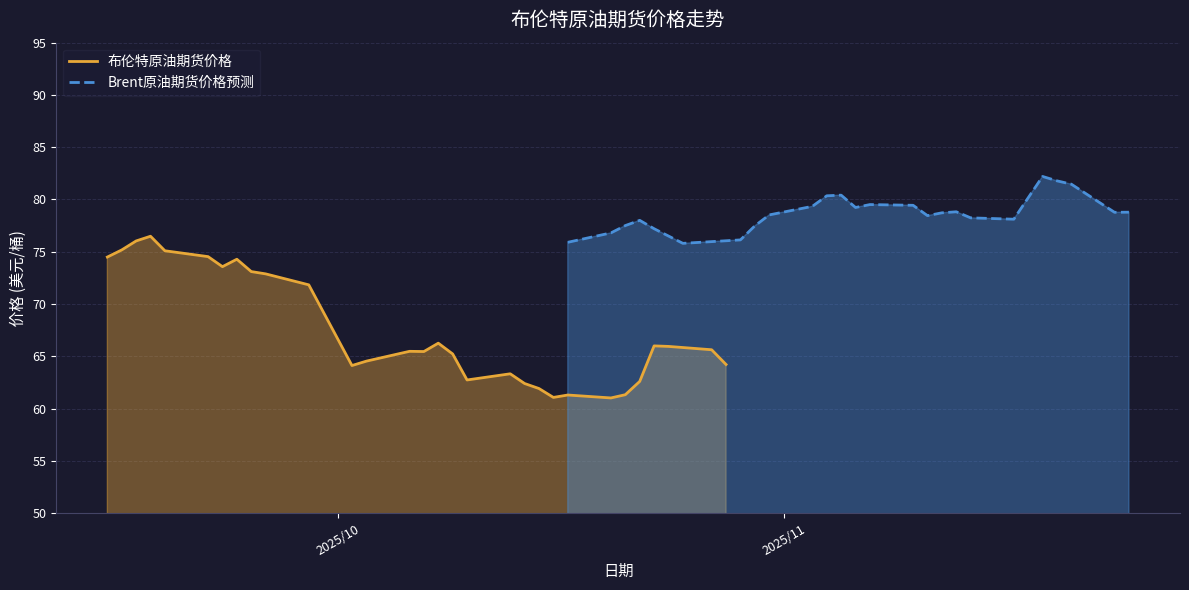

The value of 布伦特原油期货价格 at 6 is 18.5. True or false?

False